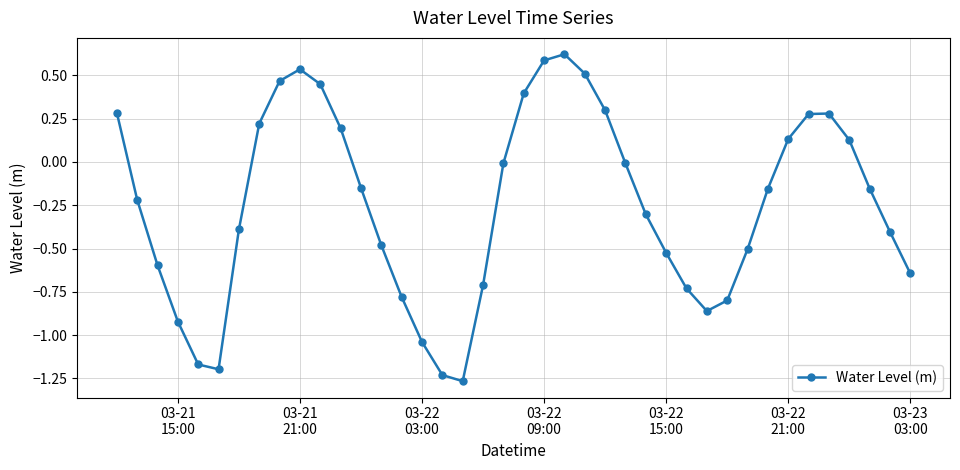

How many points are higher than both their immediate neighbors (excluding endpoints)?

3